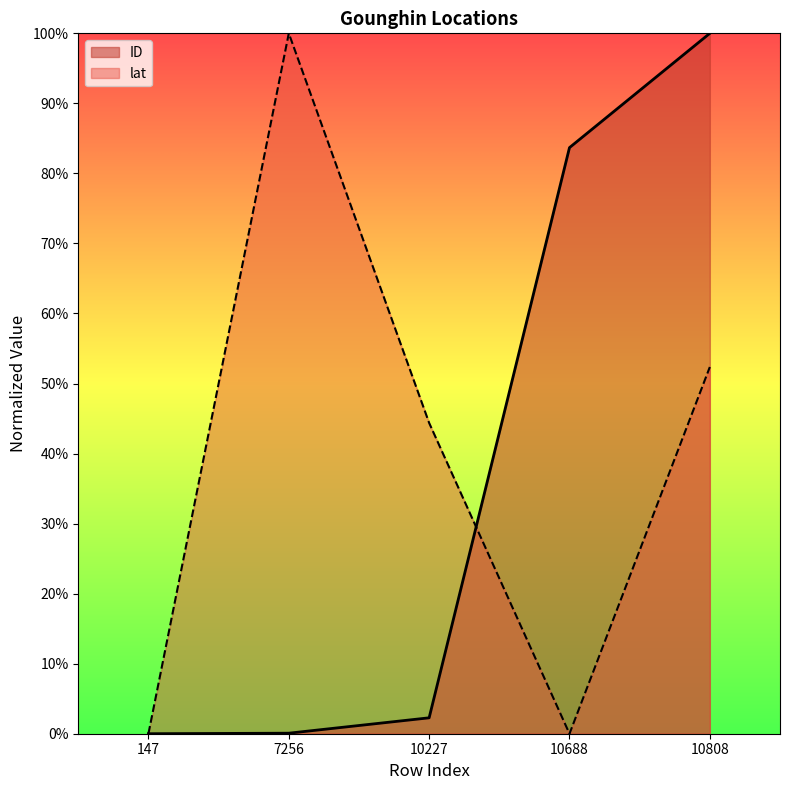

Reading left to right, list all the values displayed in this chart.

ID: 0.0	0.1	2.3	83.7	100.0
lat: 0.0	100.0	44.4	0.0	52.4